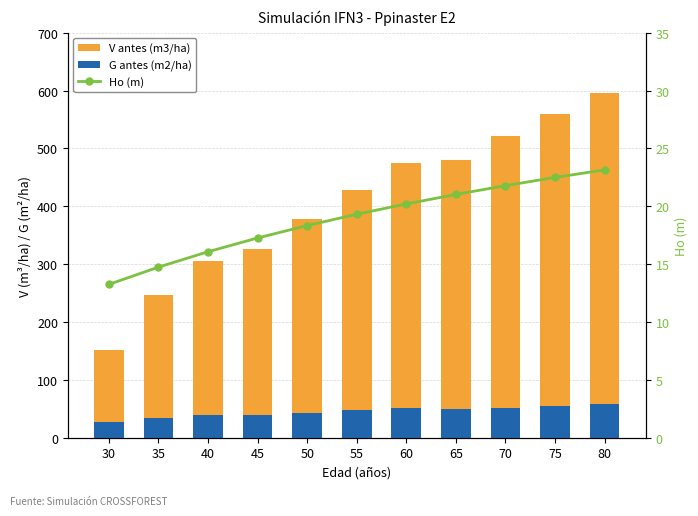

Rank the categories by Ho (m) value from lowest to highest.

30, 35, 40, 45, 50, 55, 60, 65, 70, 75, 80